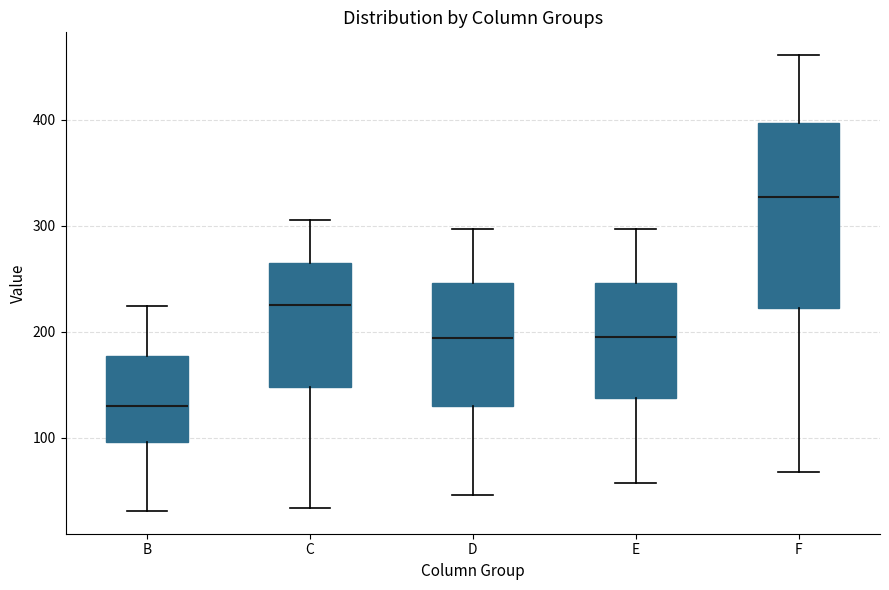

Reading left to right, transcribe this box plot: for each box, give where its median line is, the range the box spans, and where its two whiskers end, as read against the y-axis. The values are not printed on the chart, so give them approximately, as read against the axis.

B: median 130, box 100 to 180, whiskers 30 to 220
C: median 220, box 150 to 270, whiskers 30 to 310
D: median 190, box 130 to 250, whiskers 50 to 300
E: median 190, box 140 to 250, whiskers 60 to 300
F: median 330, box 220 to 400, whiskers 70 to 460